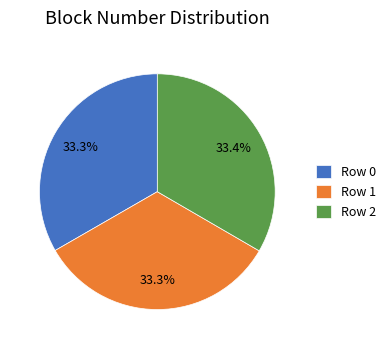

Approximately how many times larger is the value at Row 0 compared to Row 1?

1.0